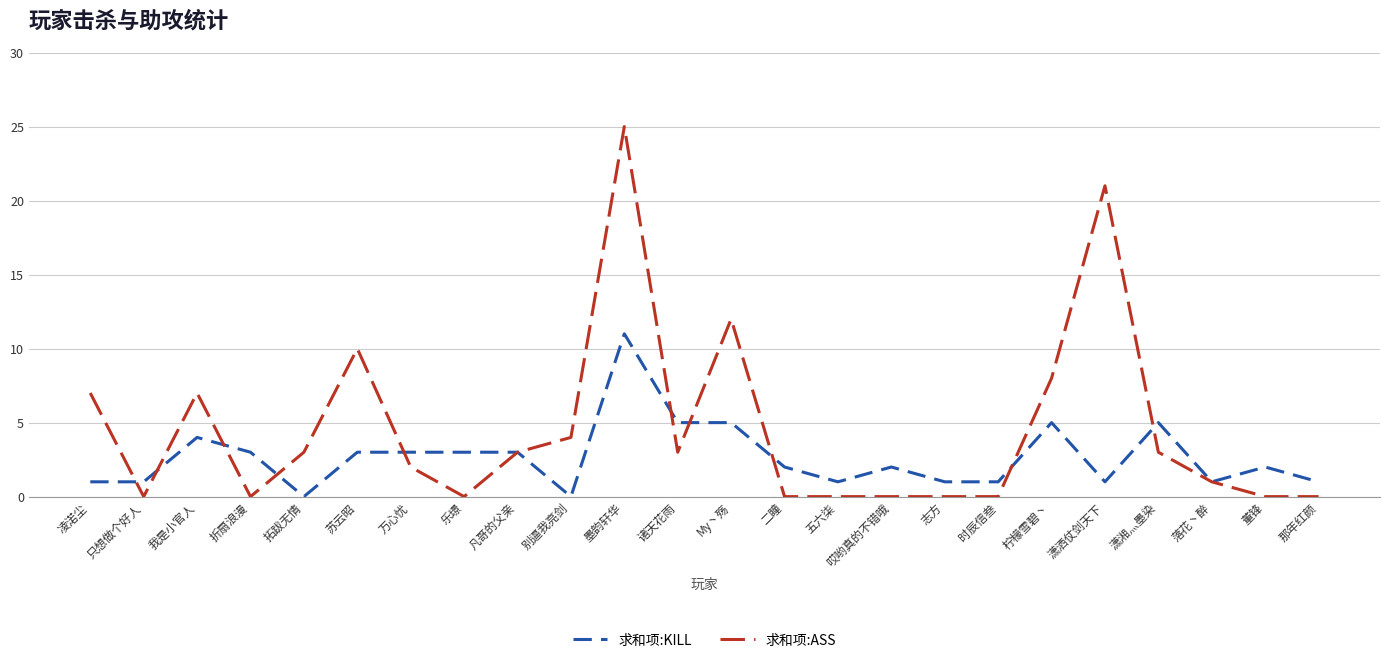

At which label does 求和项:KILL reach its peak?

墨韵轩华